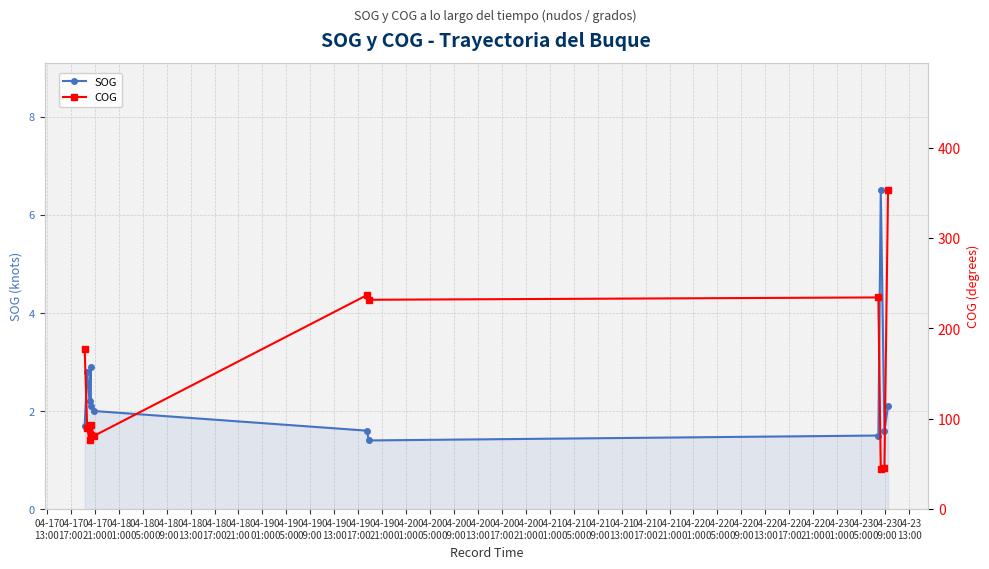

How many lines are shown in the chart?

2